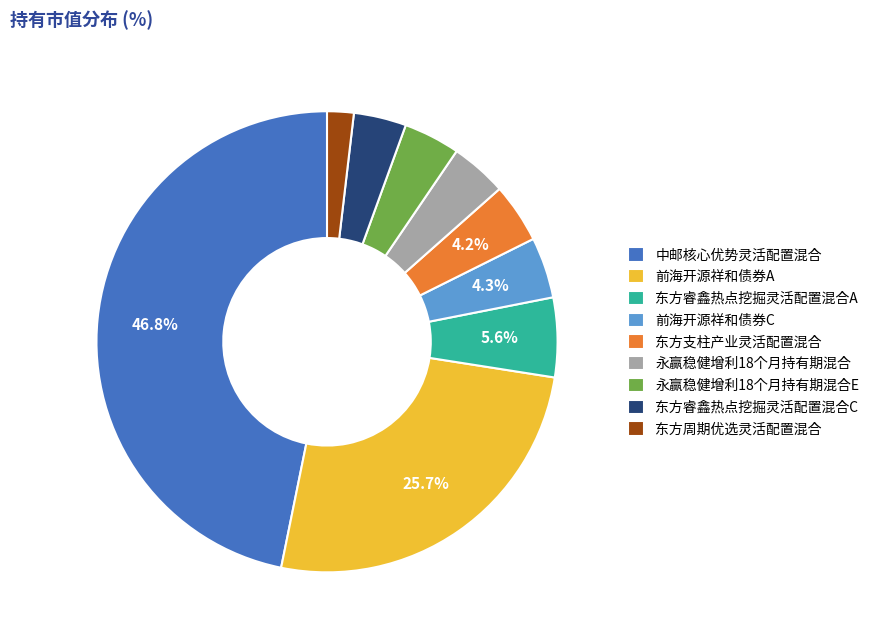

Is it true that 永赢稳健增利18个月持有期混合 is 4% of the pie?

True